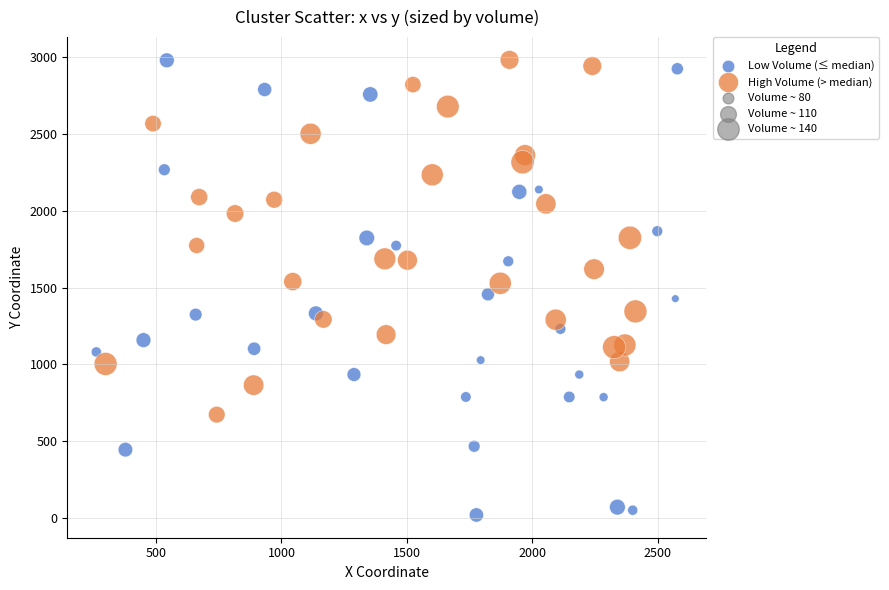

Which series has the largest Y range (max minus min)?

Low Volume (≤ median)